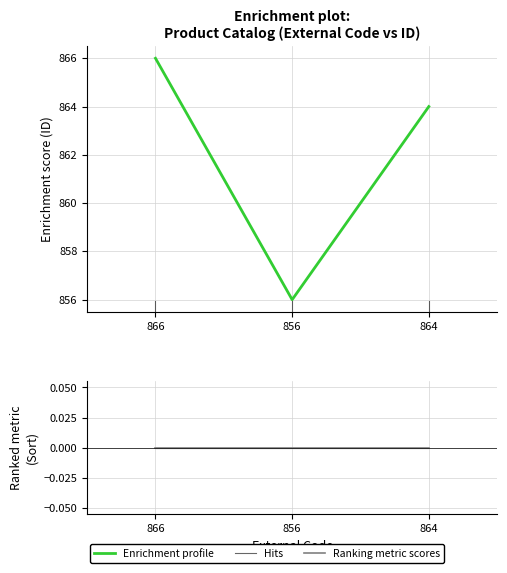

What position from the right is 866?

3